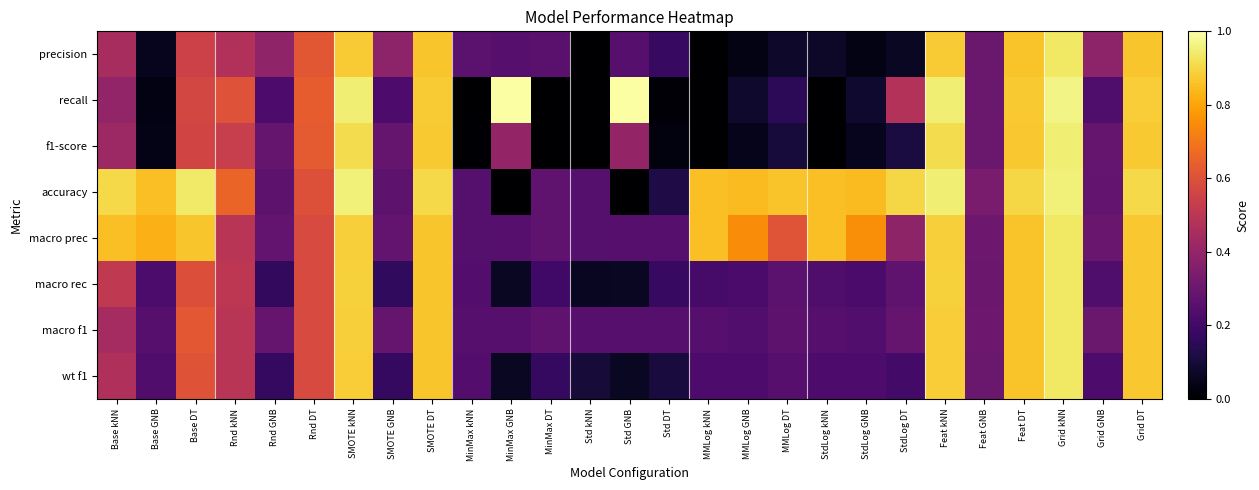

Between Rnd kNN and Grid GNB, which is larger?

Rnd kNN